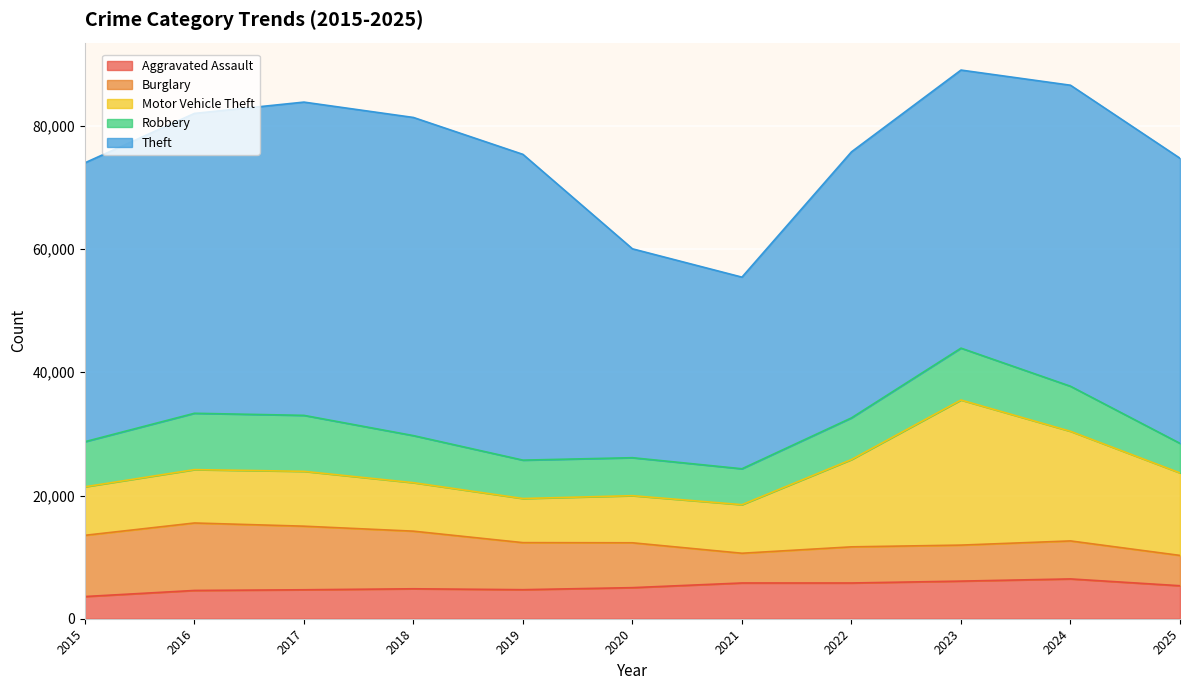

Which label corresponds to the largest value in the chart?

2018